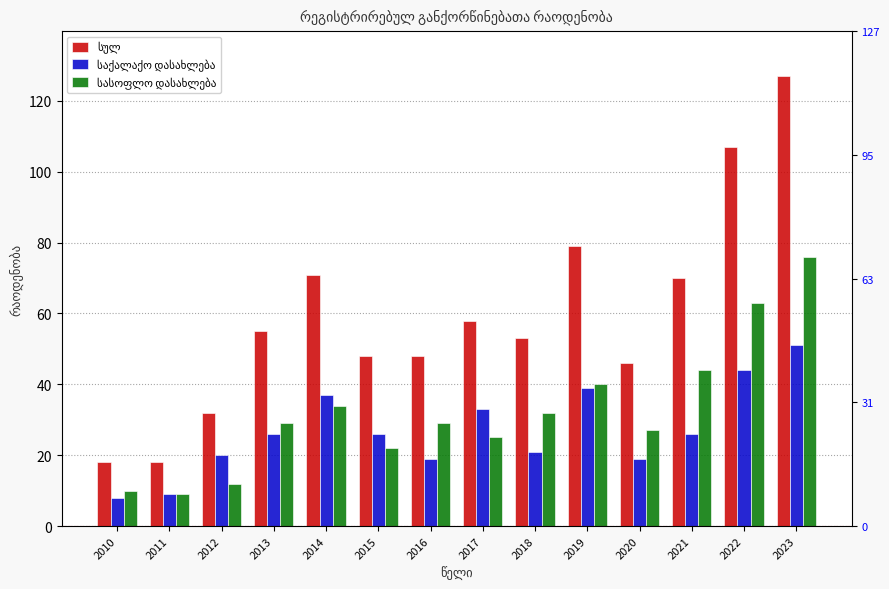

Which series has the largest range (max minus min)?

სულ